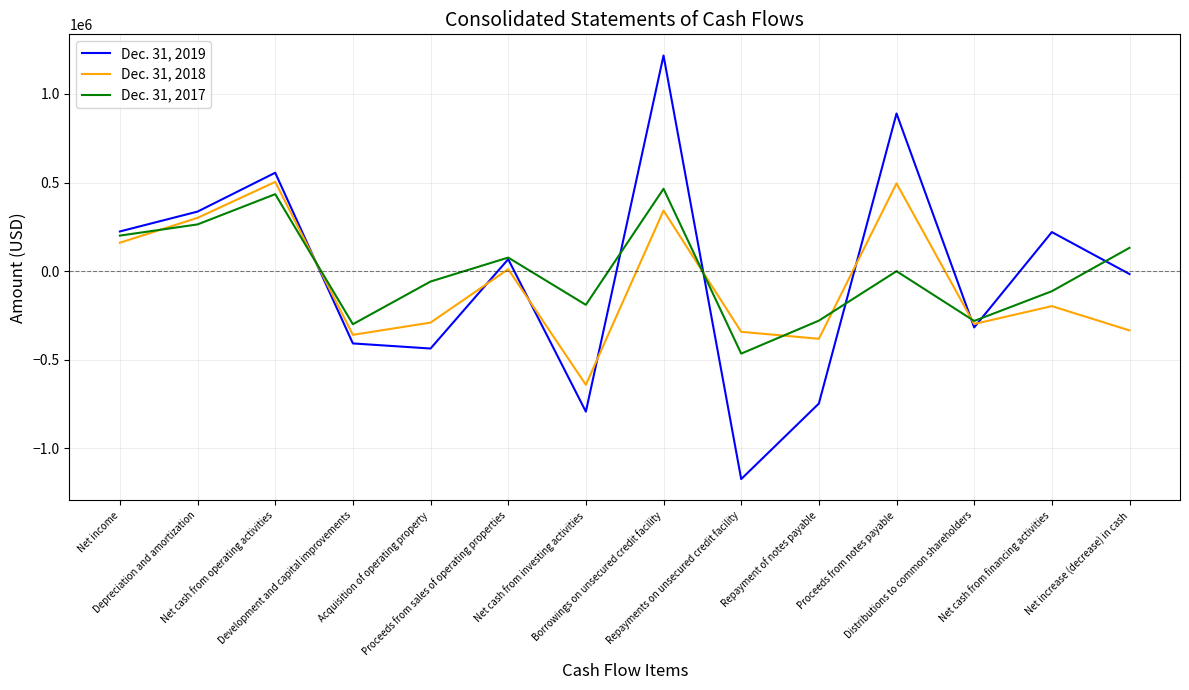

True or false: Dec. 31, 2019 has more than 1 interior local peaks.

True